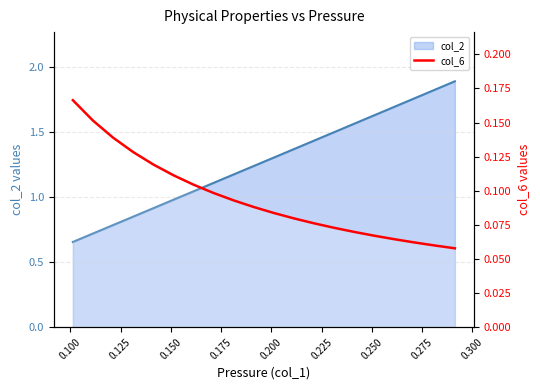

True or false: the data shows 0.1 at 0.300.

False